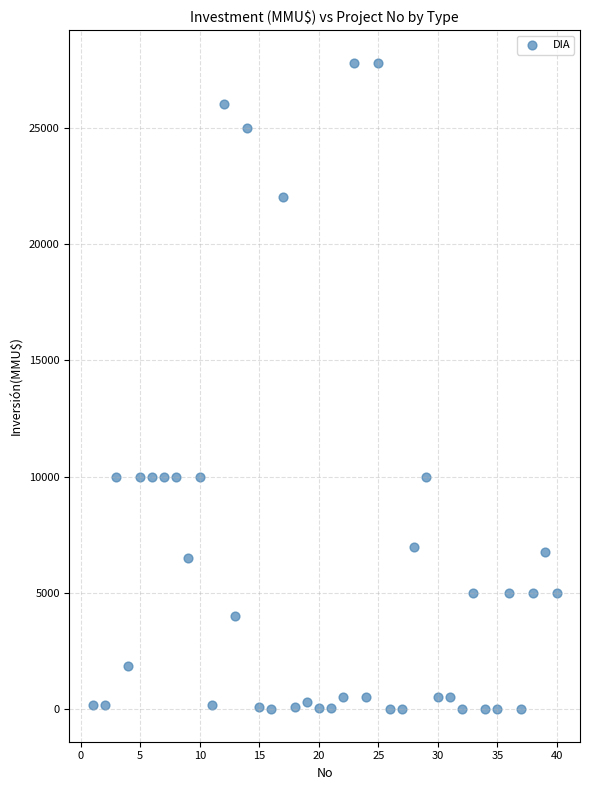

What is the range of X values (max minus min)?

39